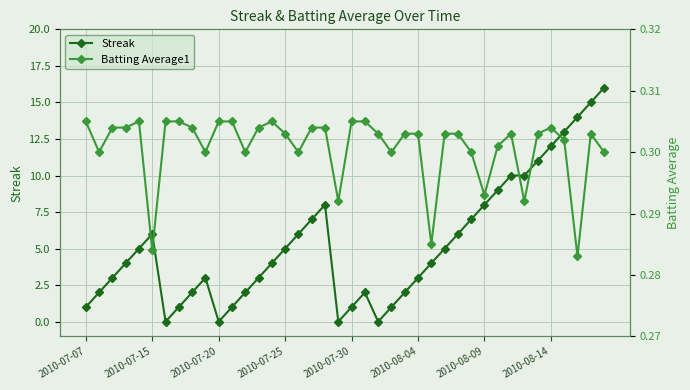

How many intersections are there between Streak and Batting Average1?

8